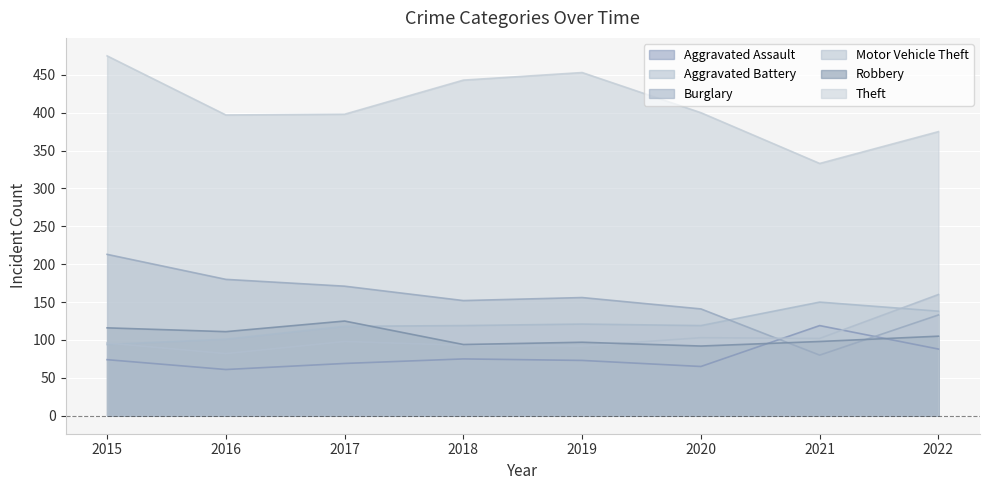

True or false: Aggravated Battery has more than 2 points higher than both neighbors.

False